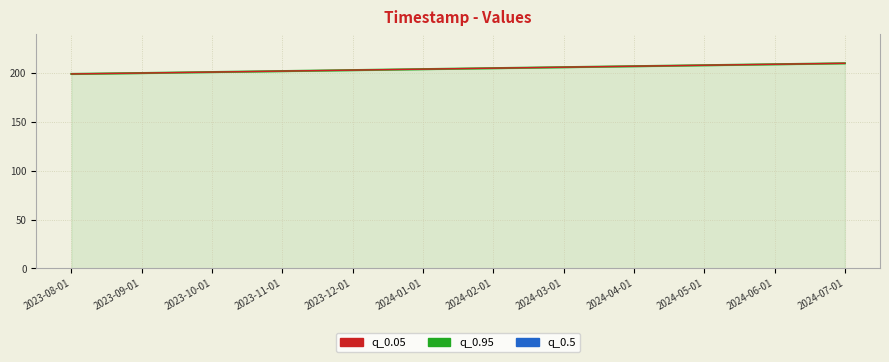

True or false: q_0.5 and q_0.05 line cross at least once.

False